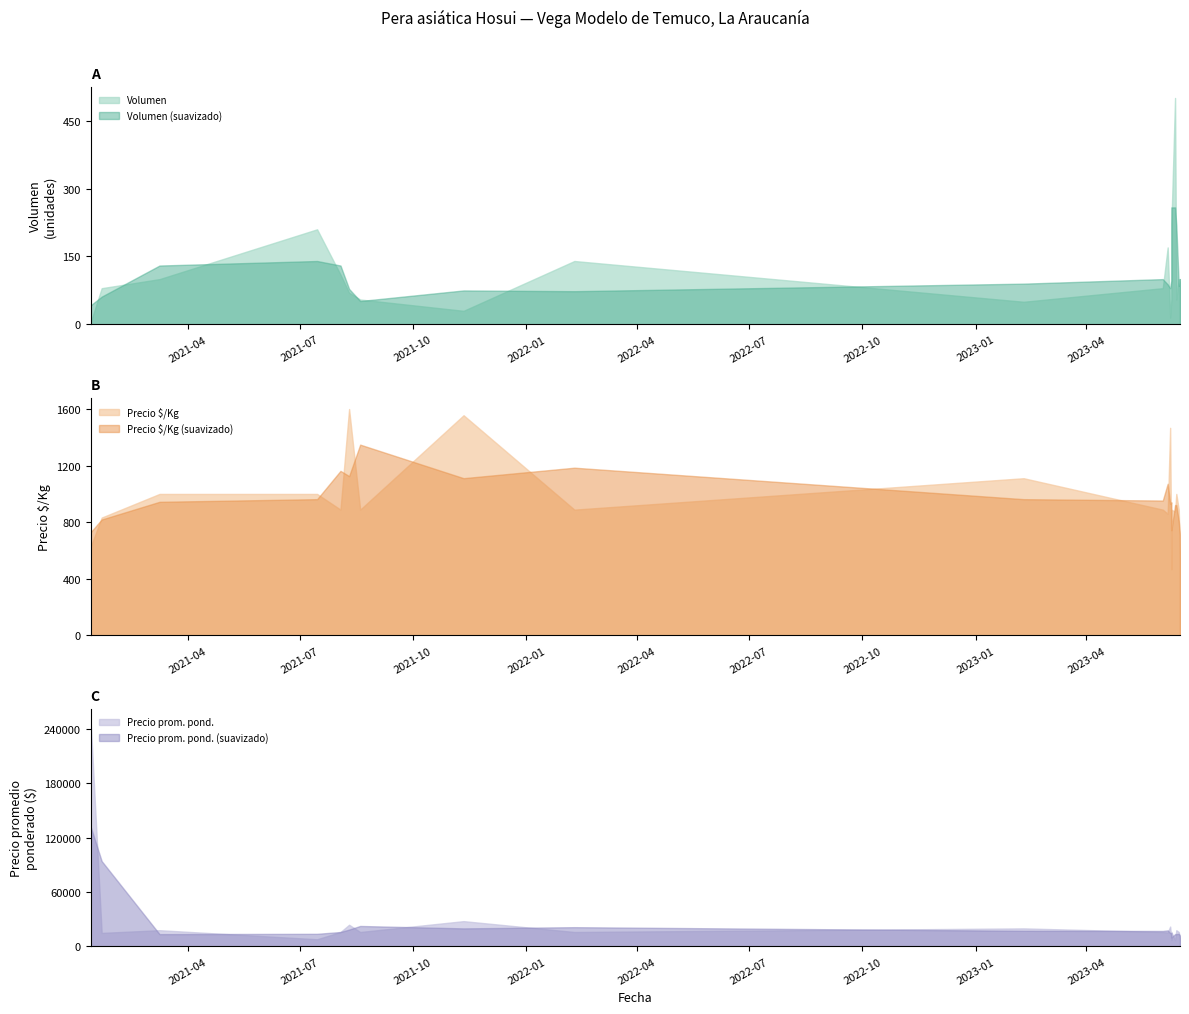

At which category is the sum across all series the highest?

2021-01-12